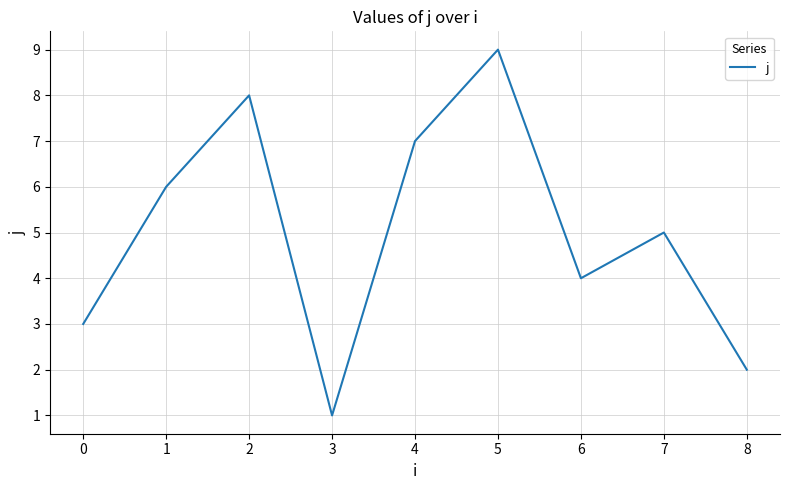

True or false: the data has more than 2 interior local peaks.

True